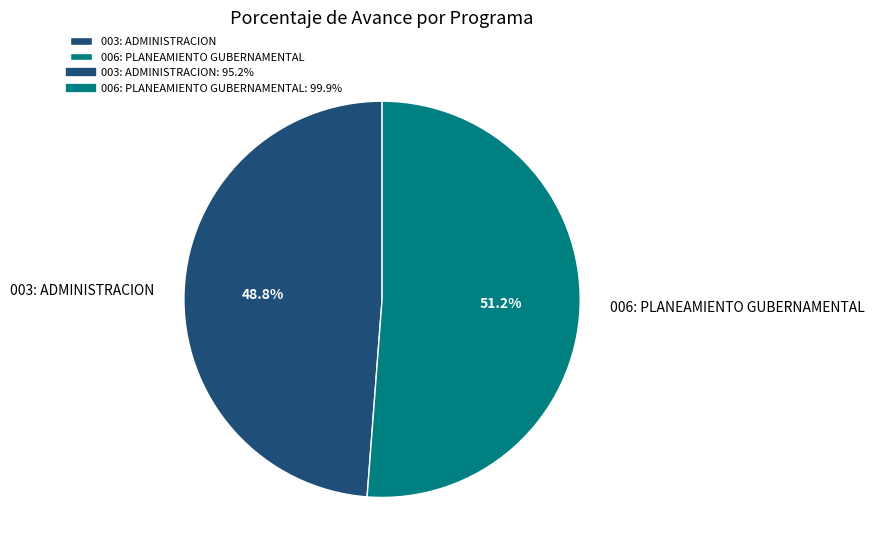

Which category has the smallest portion of the pie?

003: ADMINISTRACION